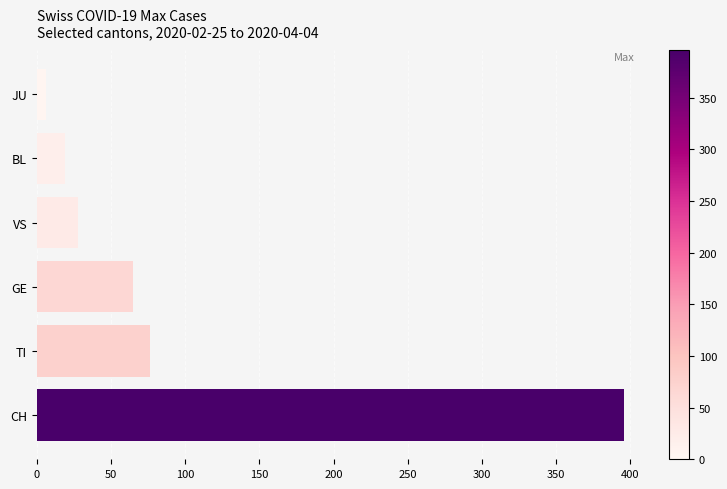

Reading bottom to top, extract all data points from this chart.

396	76	65	28	19	6